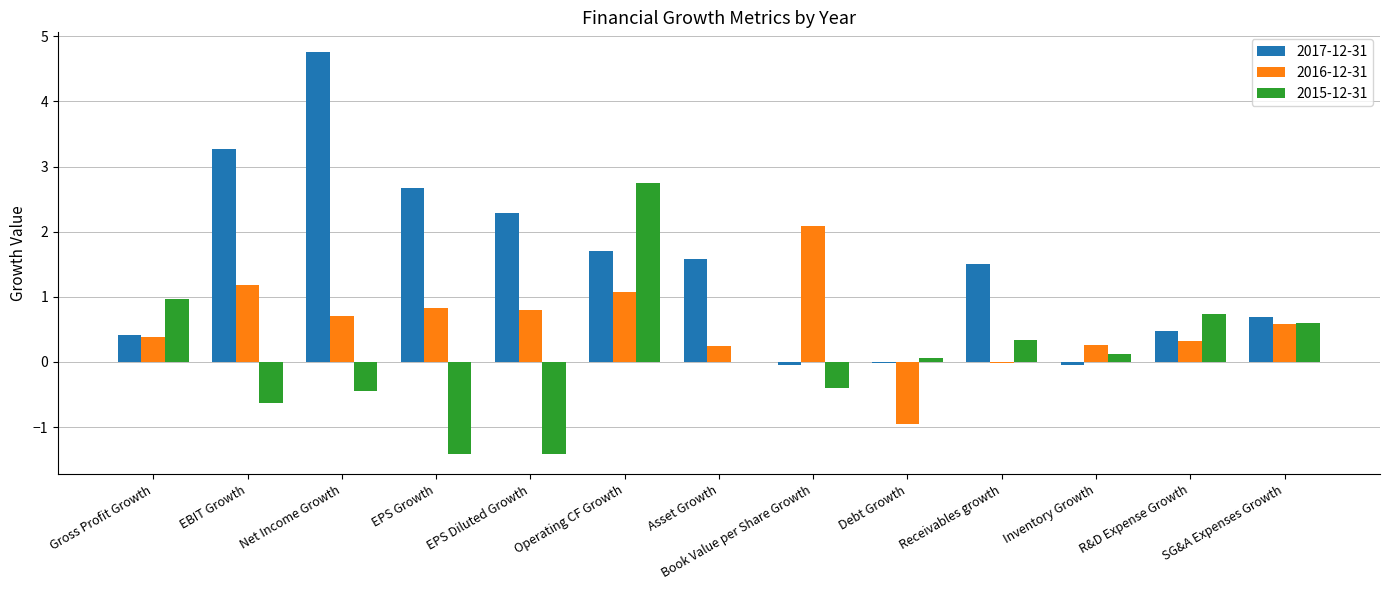

Is it true that 2015-12-31 equals 2.7 at Operating CF Growth?

True